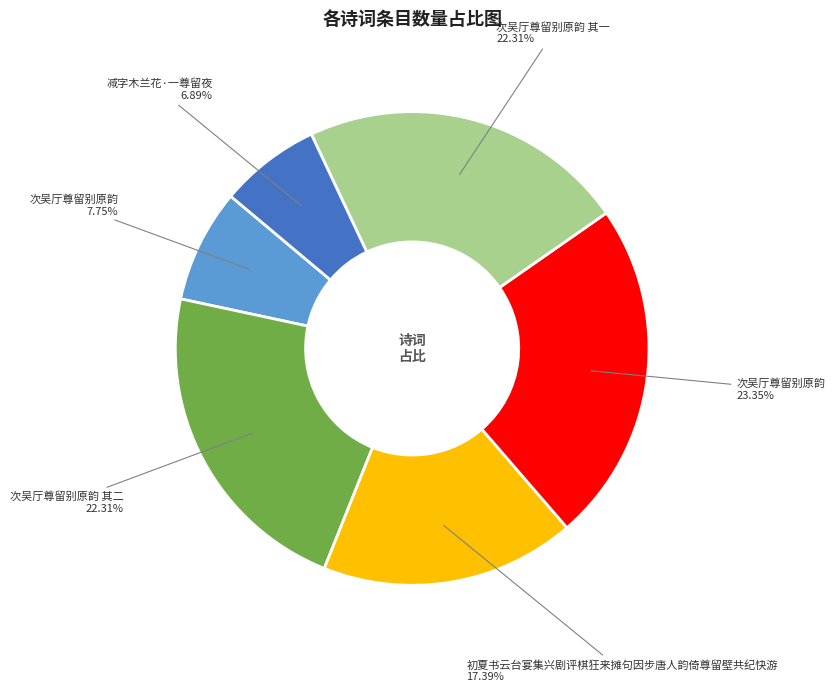

Is there any slice that represents more than half of the pie?

No